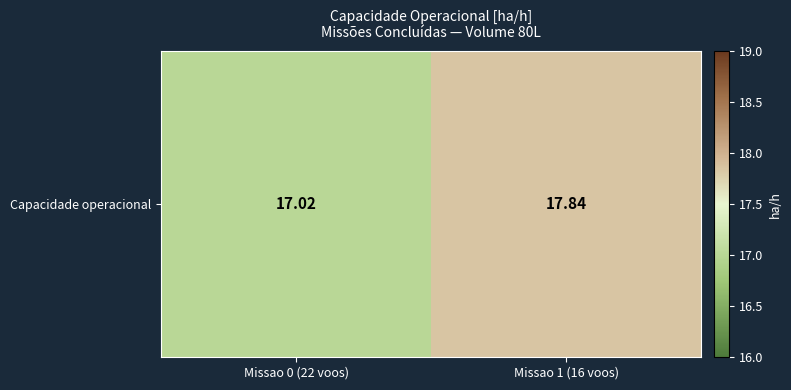

Which has a higher value, Missao 0 (22 voos) or Missao 1 (16 voos)?

Missao 1 (16 voos)